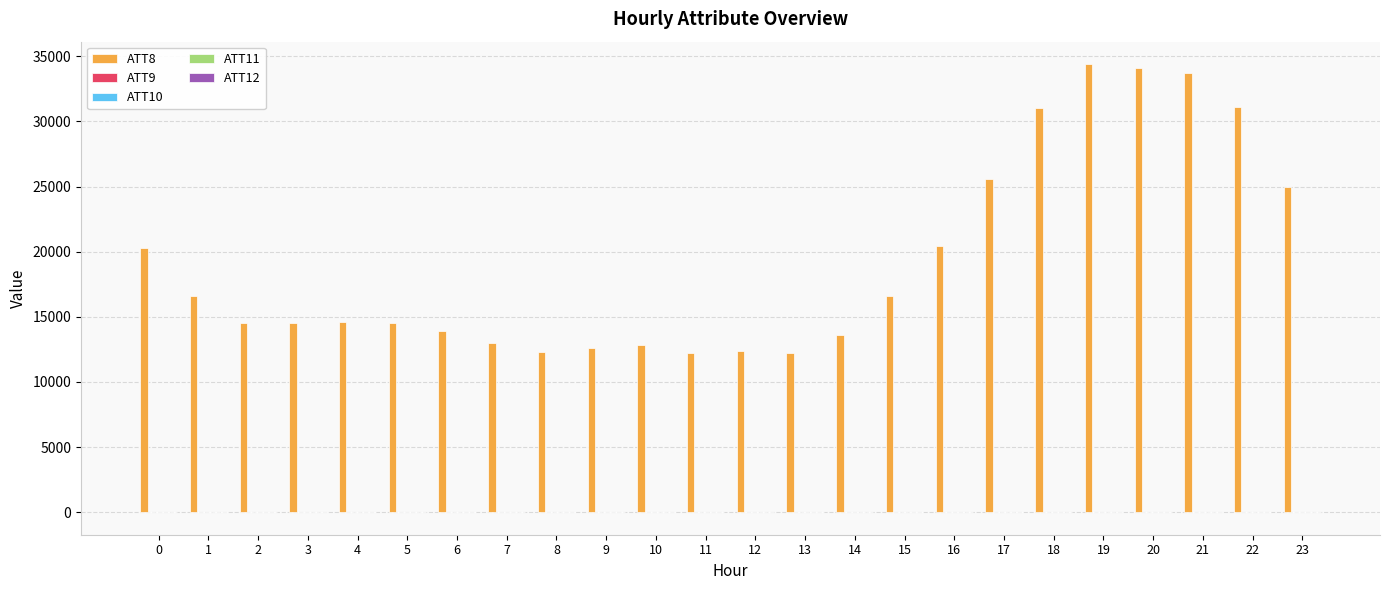

Which series has the largest total across all categories?

ATT8